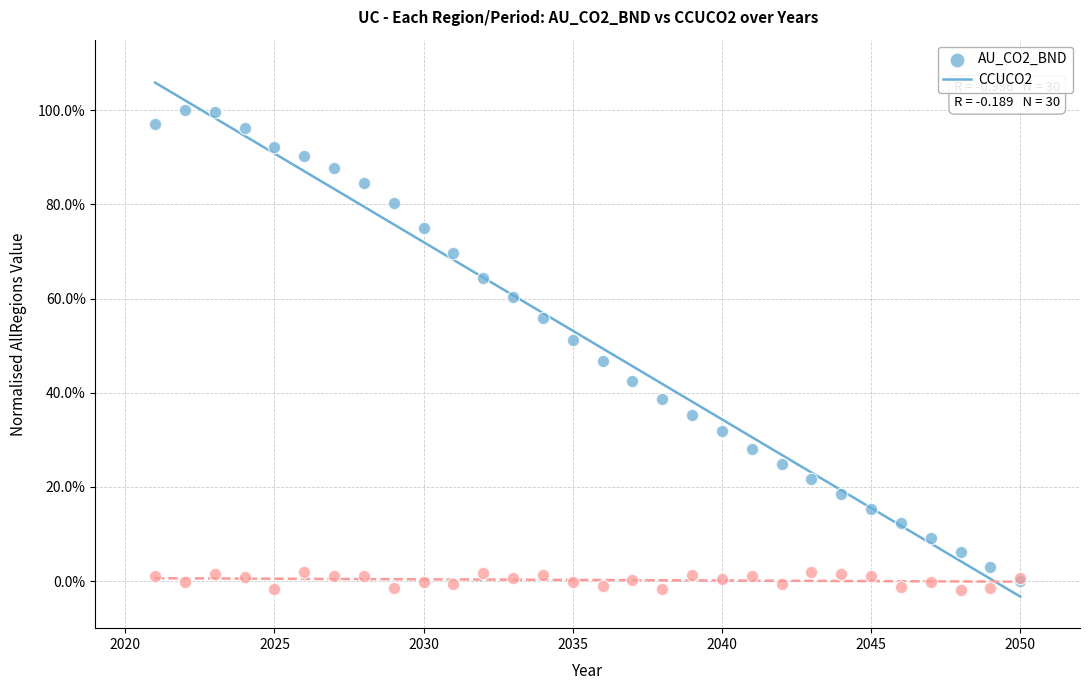

Which series has the largest Y range (max minus min)?

AU_CO2_BND